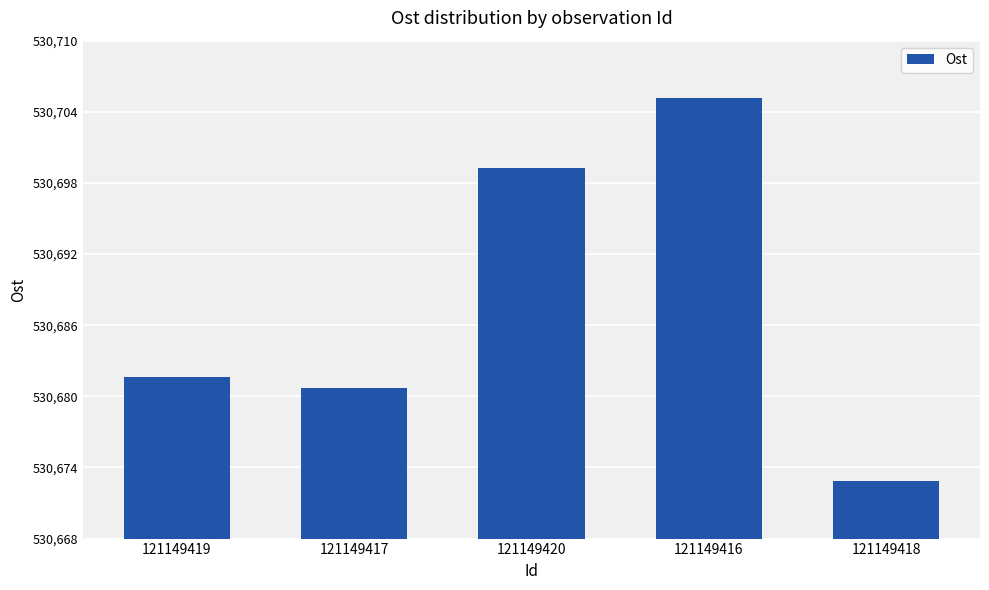

At which category does the chart reach its peak across all series?

121149416